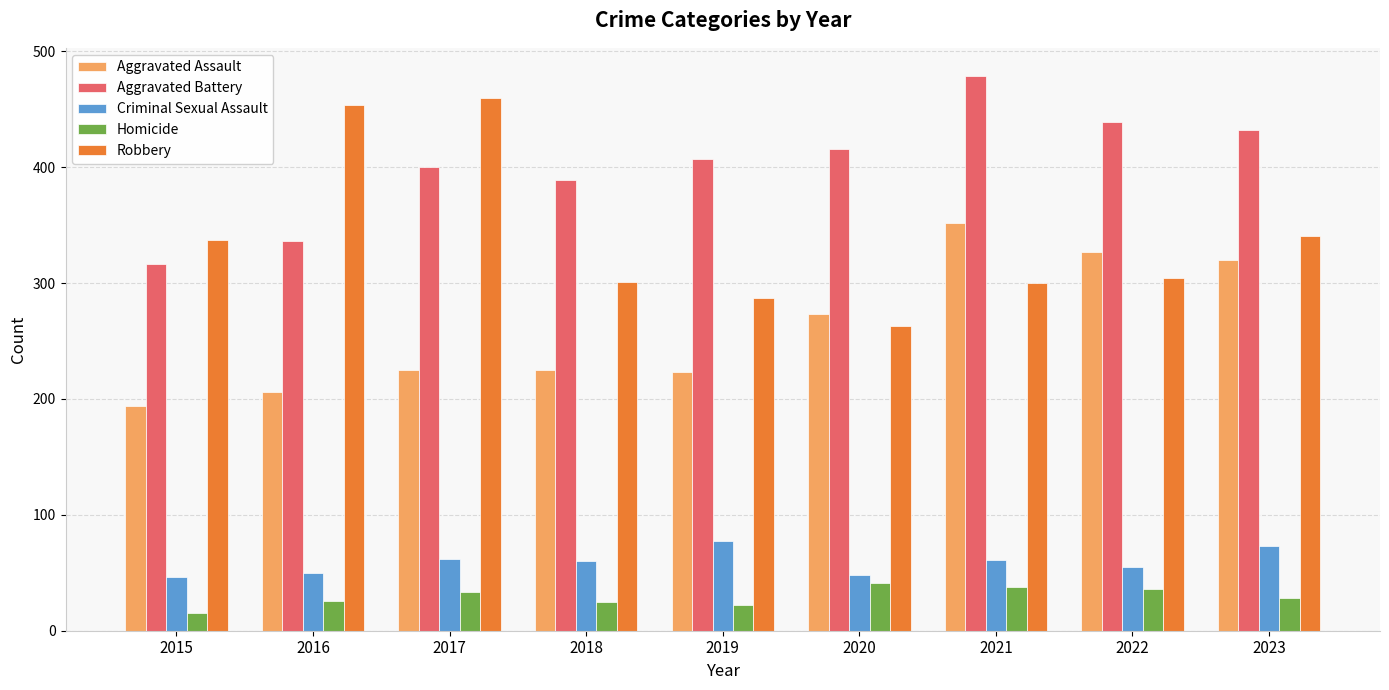

How many distinct data groups are displayed?

5